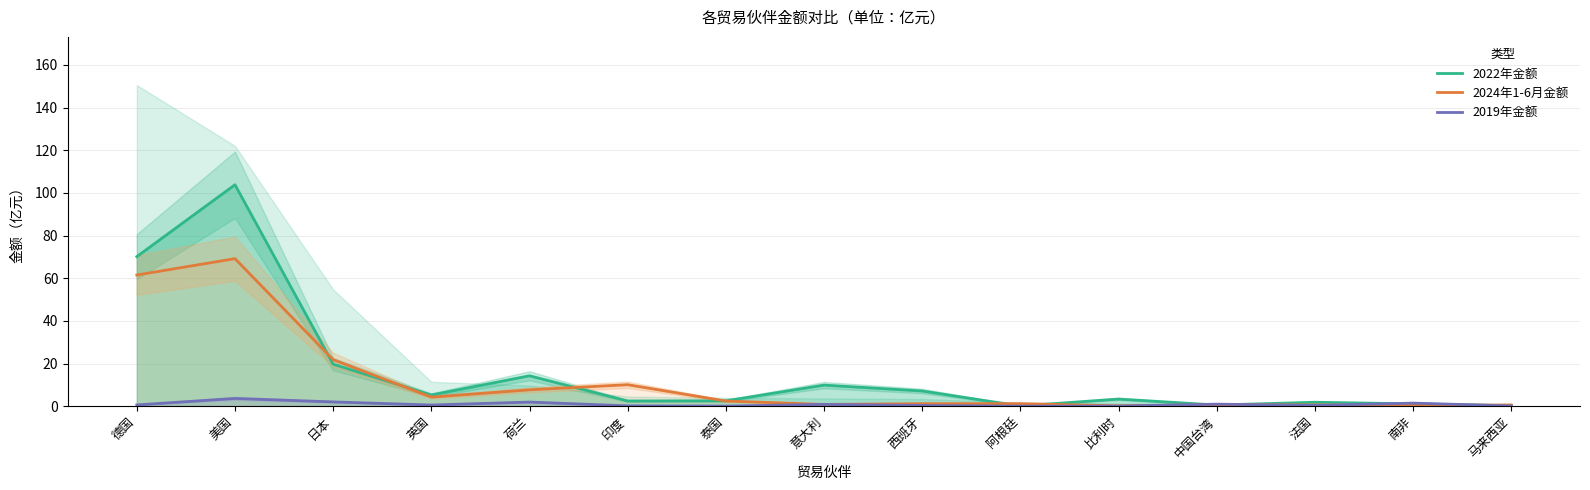

What is the sum of the 2024年1-6月金额 values at 意大利 and 马来西亚?

1.4